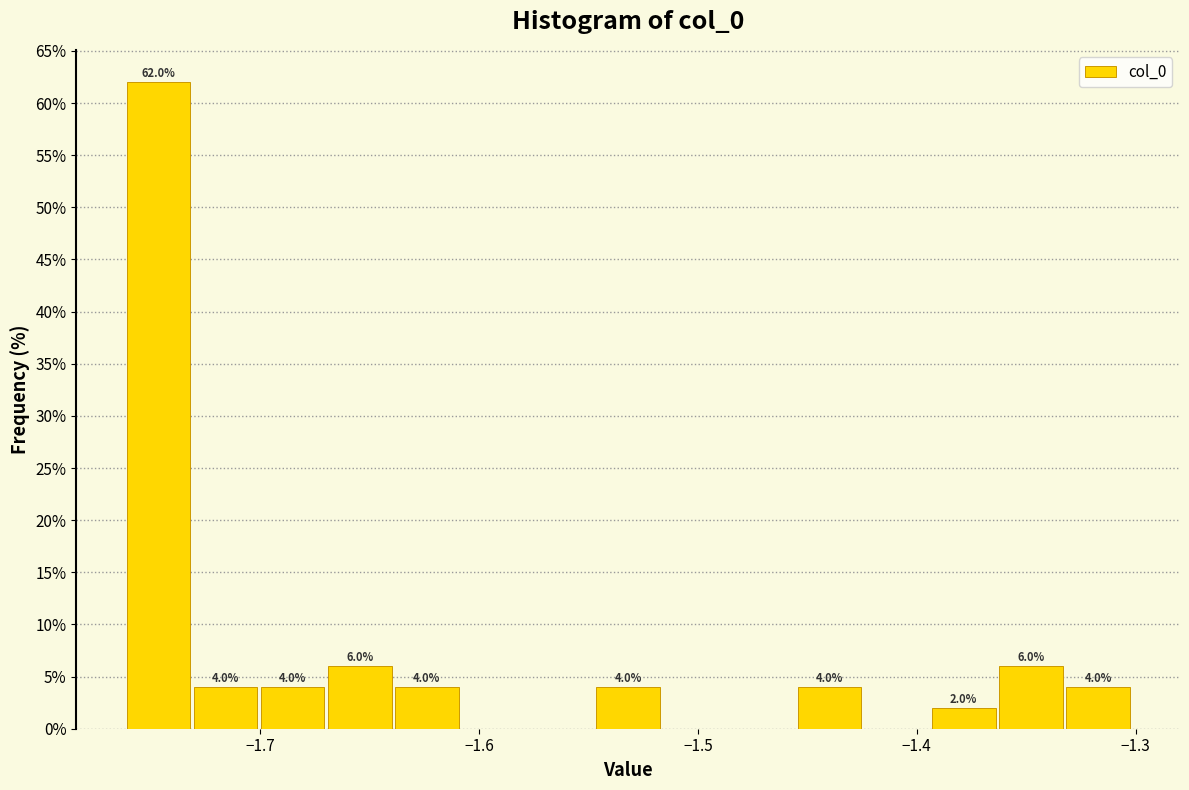

Around what value on the x-axis is the tallest bar? Give the approximate position of its centre, as read against the axis.

-1.75